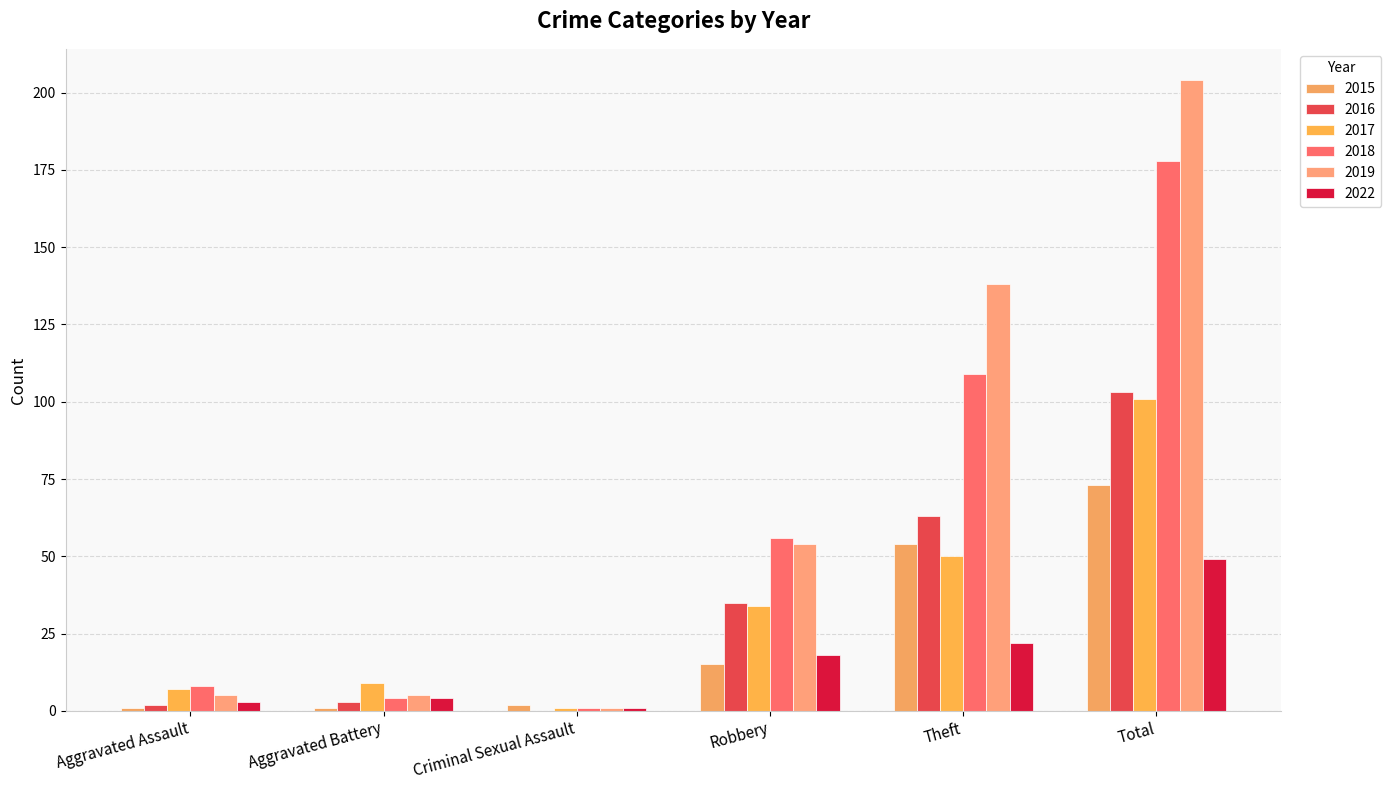

How many distinct data groups are displayed?

6